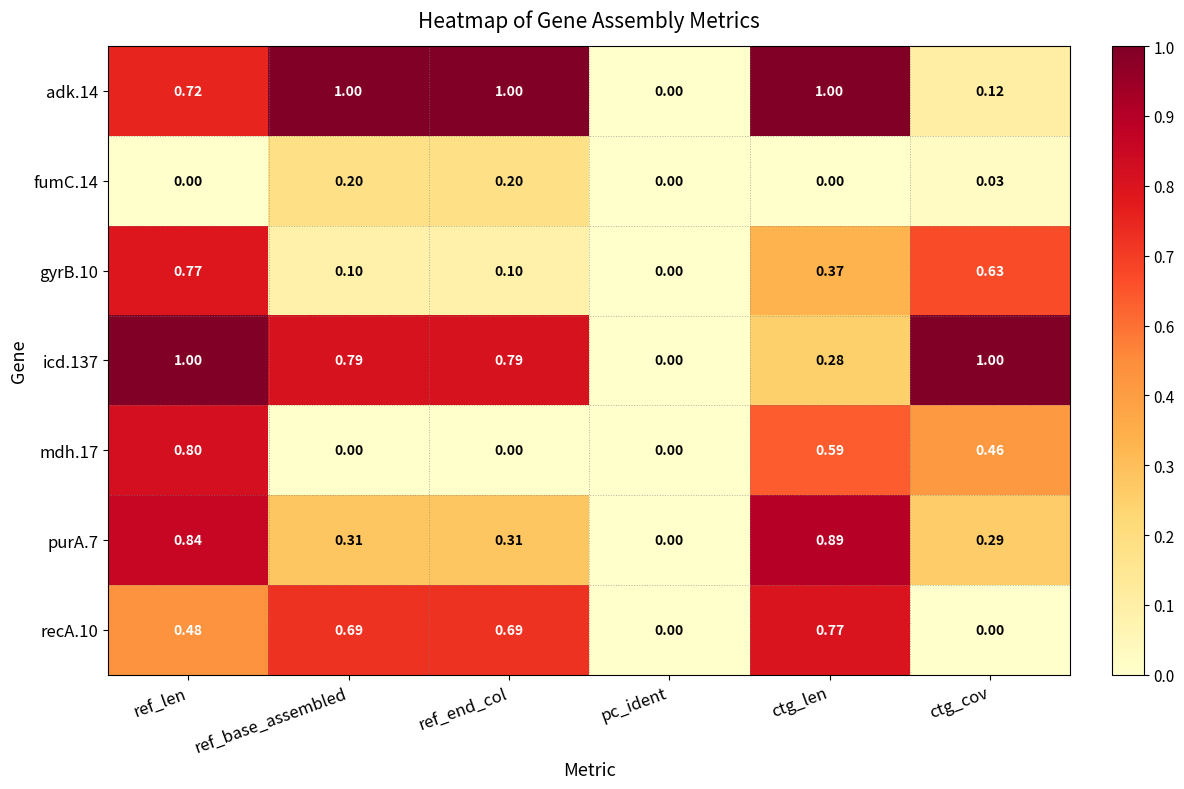

Where is adk.14 nearest to the value 0?

pc_ident